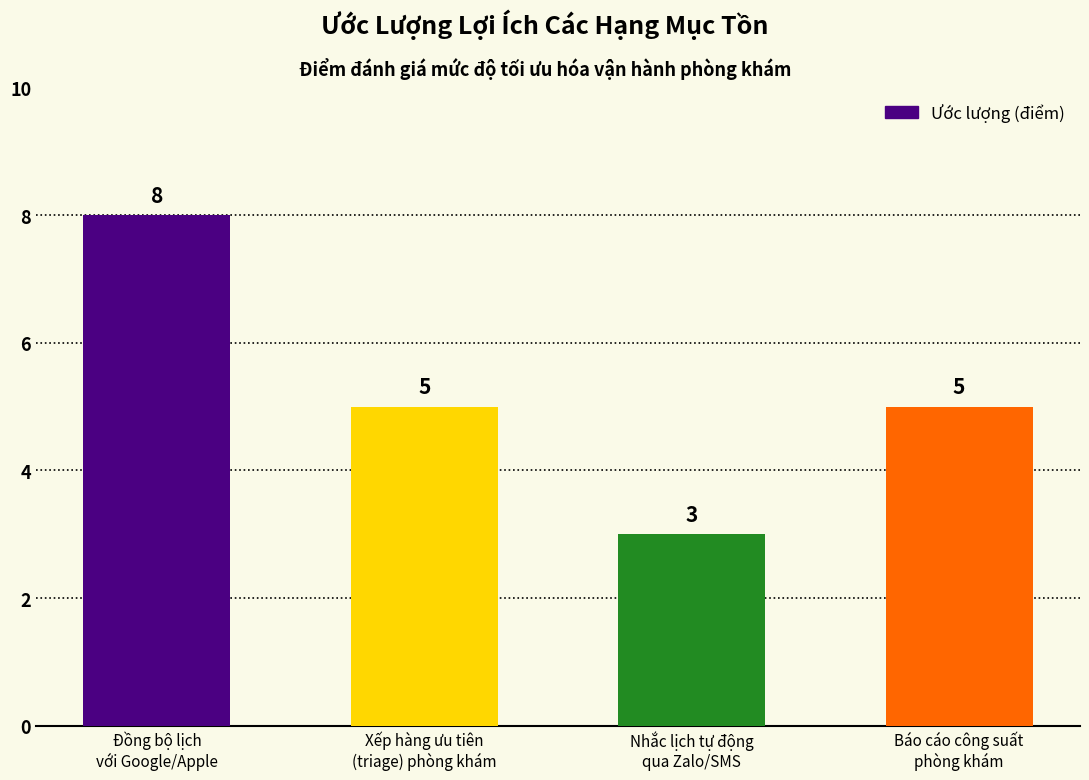

At which label does the data first exceed 5?

Đồng bộ lịch
với Google/Apple